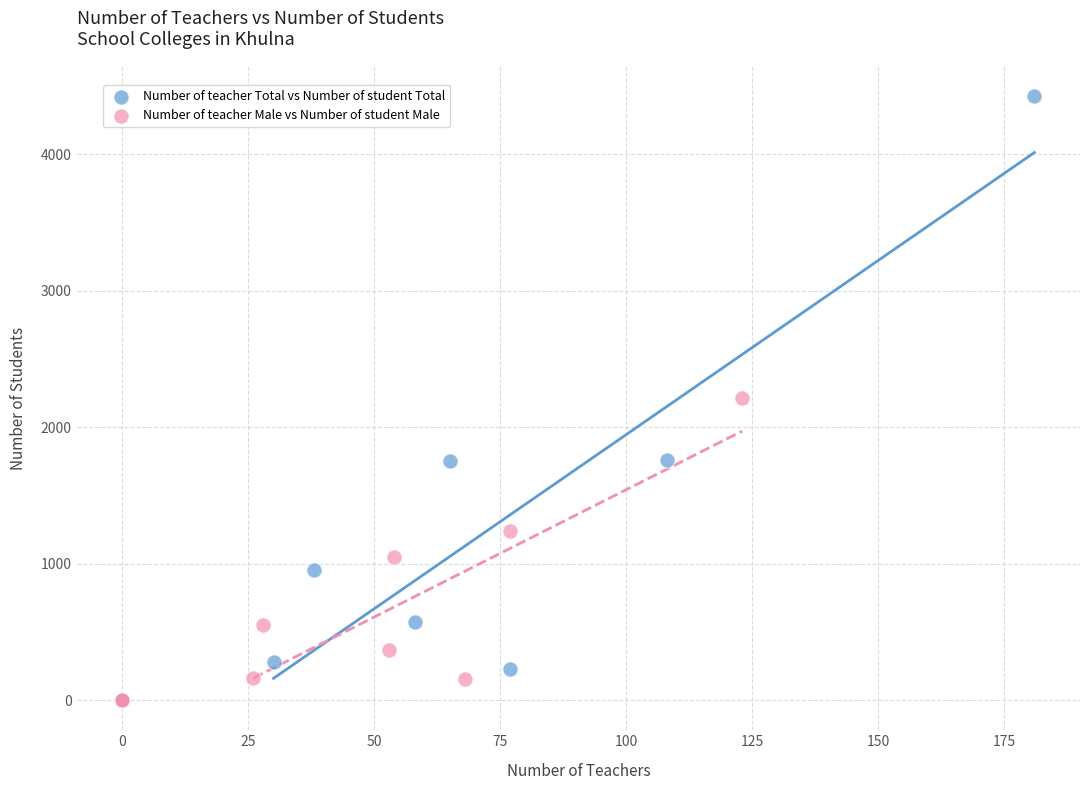

Which series reaches the maximum Y coordinate?

Number of teacher Total vs Number of student Total